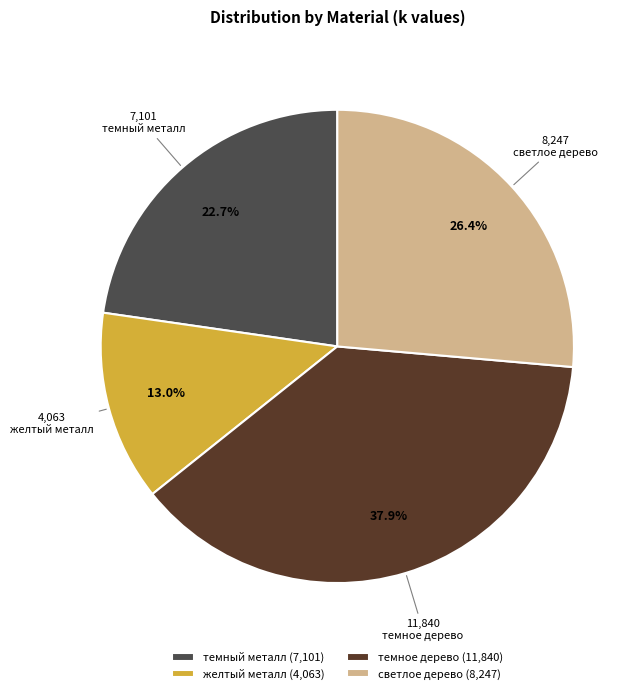

Is the sum of желтый металл and темное дерево greater than half?

Yes